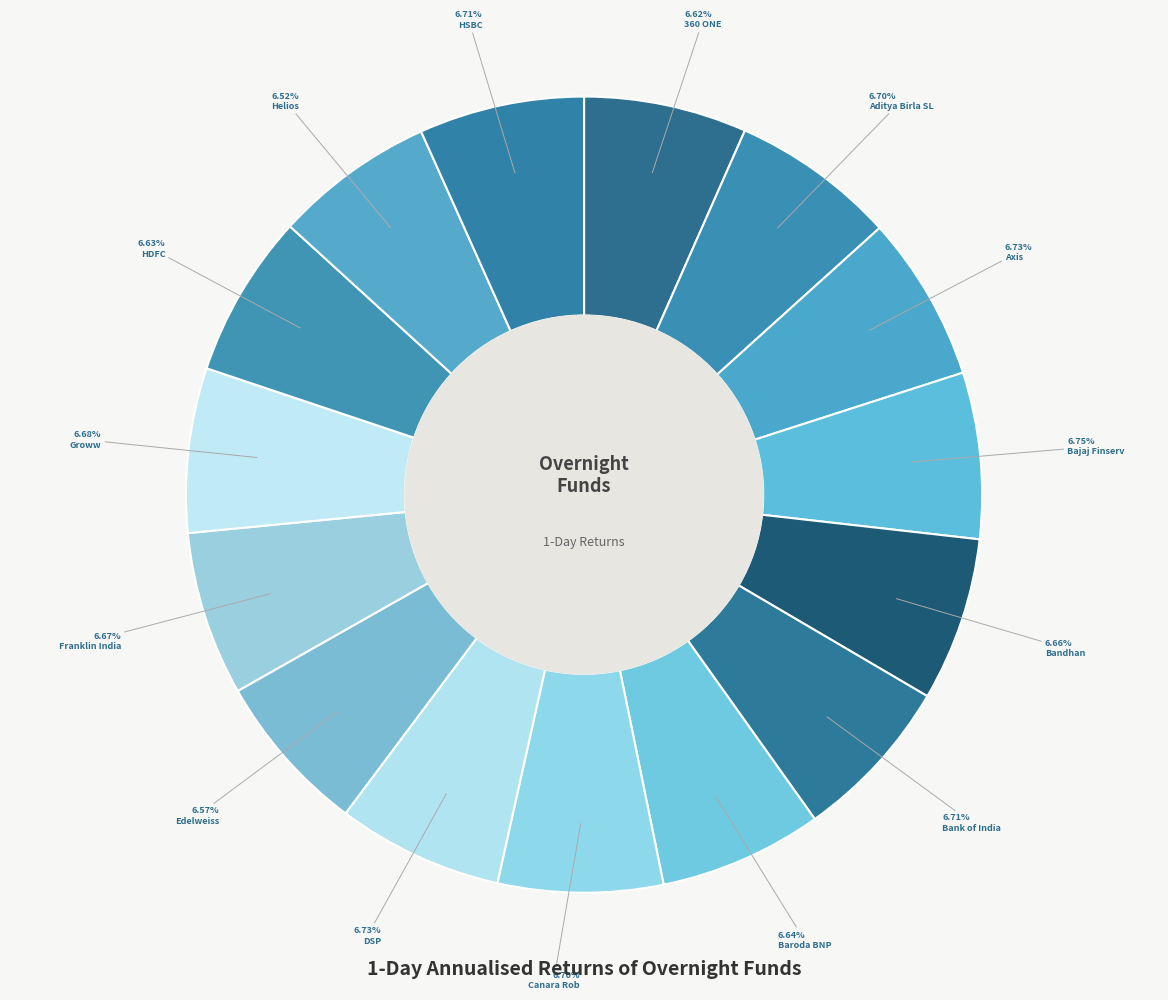

How many segments does this pie chart have?

15